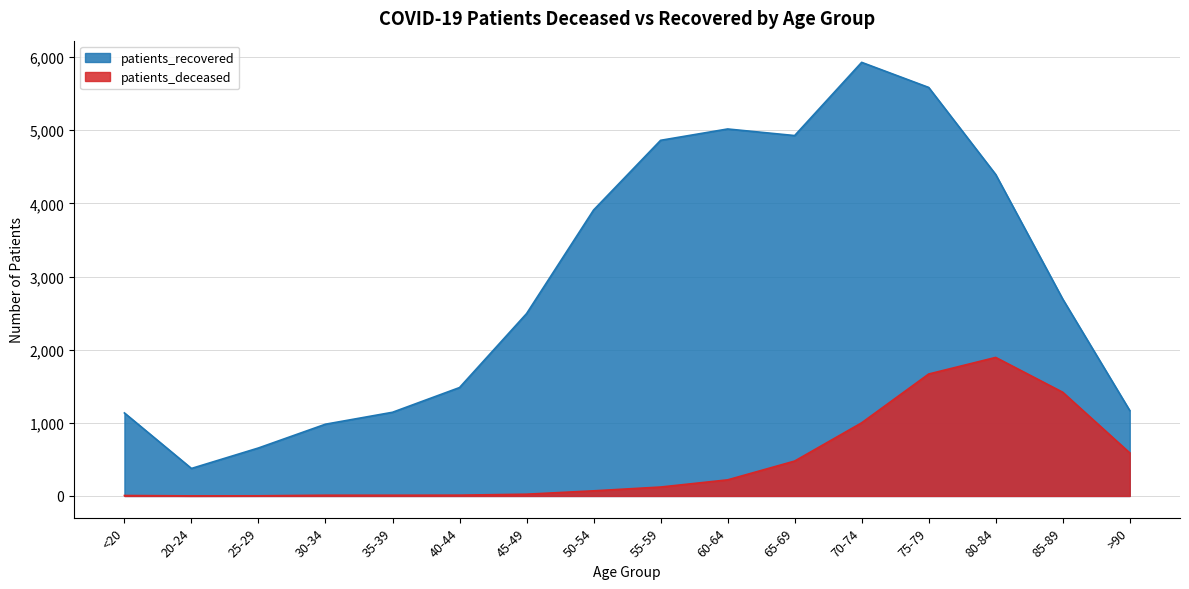

The patients_deceased series shows 122 at 55-59. True or false?

True